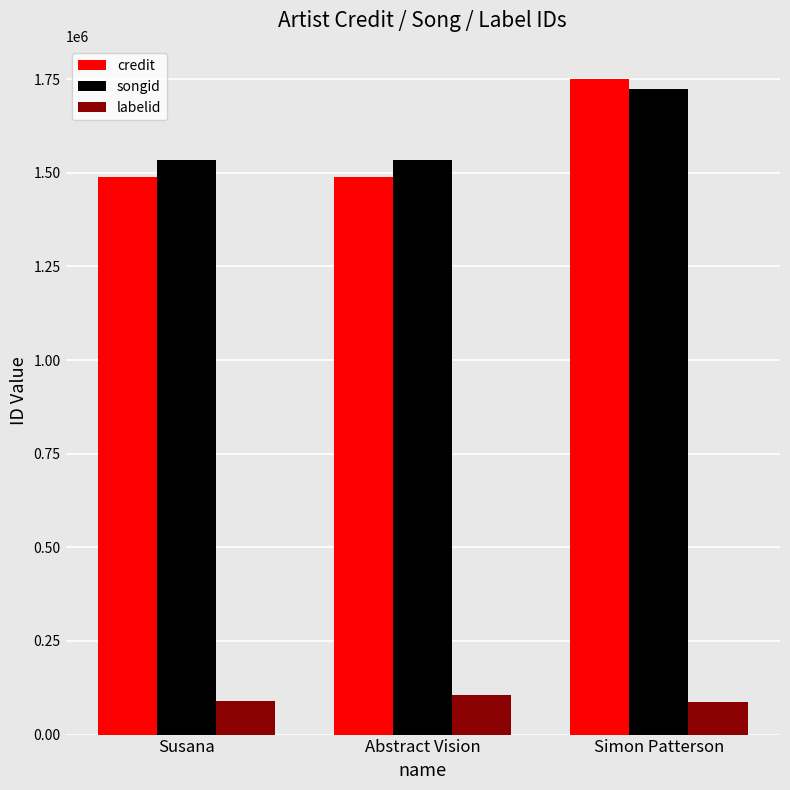

Is it true that credit equals 1489049 at Abstract Vision?

True